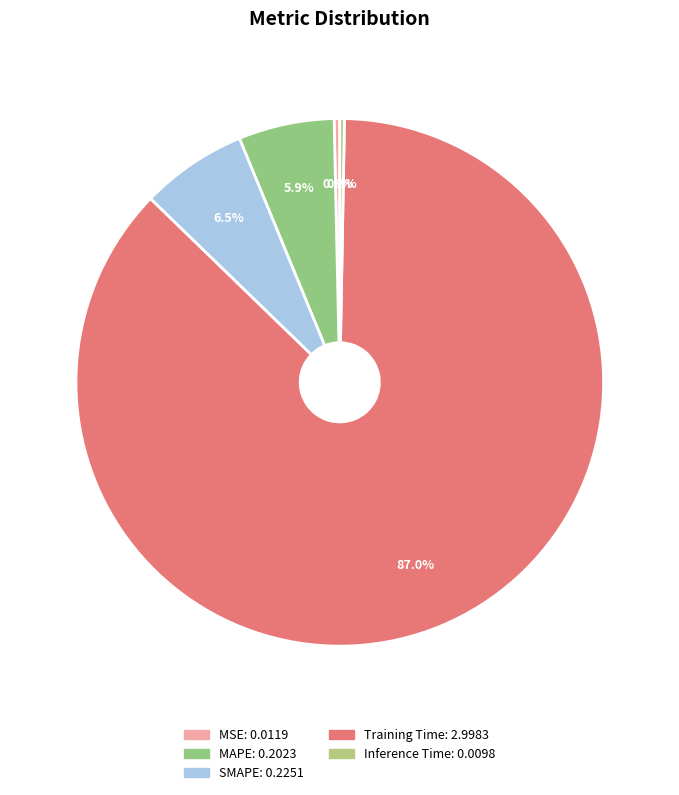

How many segments does this pie chart have?

5